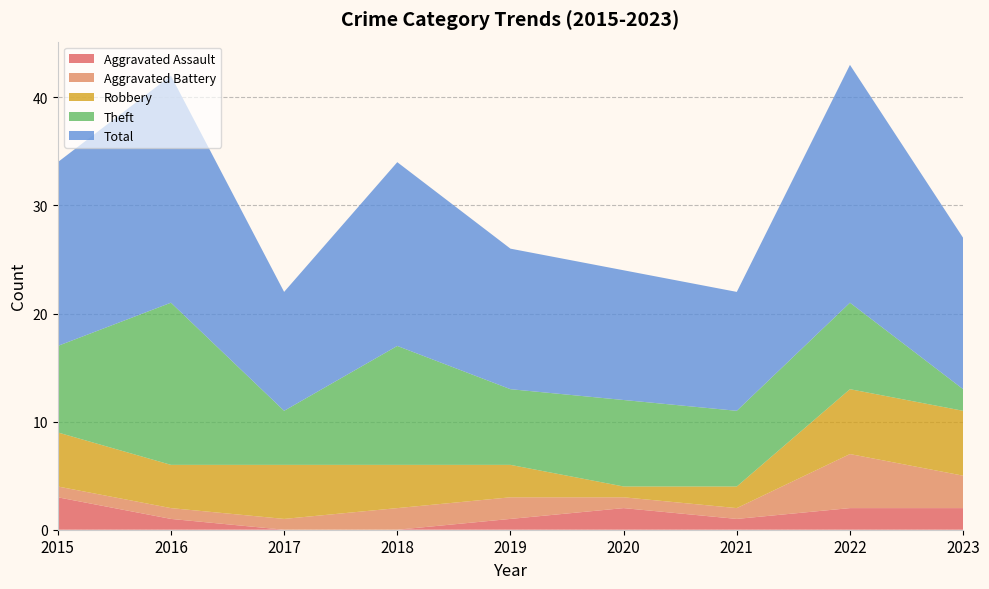

Reading left to right, what are all the values shown in this chart?

Aggravated Assault: 2015=3	2016=1	2017=0	2018=0	2019=1	2020=2	2021=1	2022=2	2023=2
Aggravated Battery: 2015=1	2016=1	2017=1	2018=2	2019=2	2020=1	2021=1	2022=5	2023=3
Robbery: 2015=5	2016=4	2017=5	2018=4	2019=3	2020=1	2021=2	2022=6	2023=6
Theft: 2015=8	2016=15	2017=5	2018=11	2019=7	2020=8	2021=7	2022=8	2023=2
Total: 2015=17	2016=21	2017=11	2018=17	2019=13	2020=12	2021=11	2022=22	2023=14